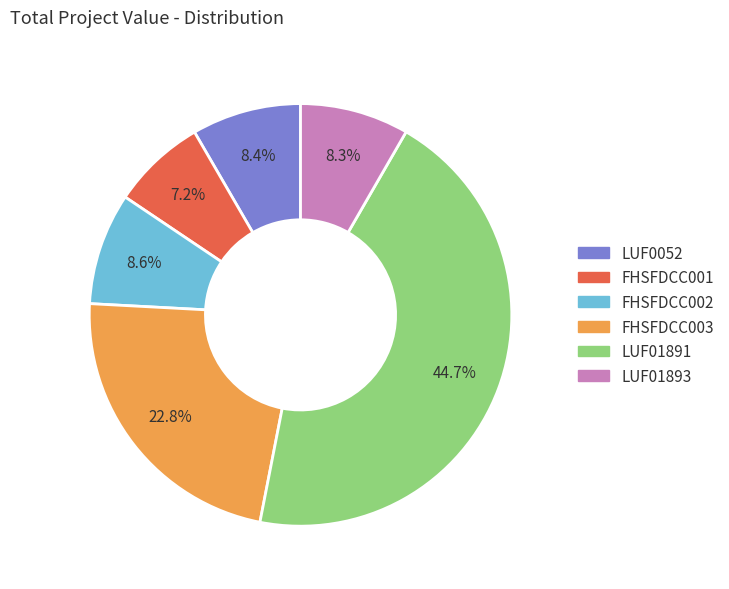

Is it true that LUF01891 is 52% of the pie?

False